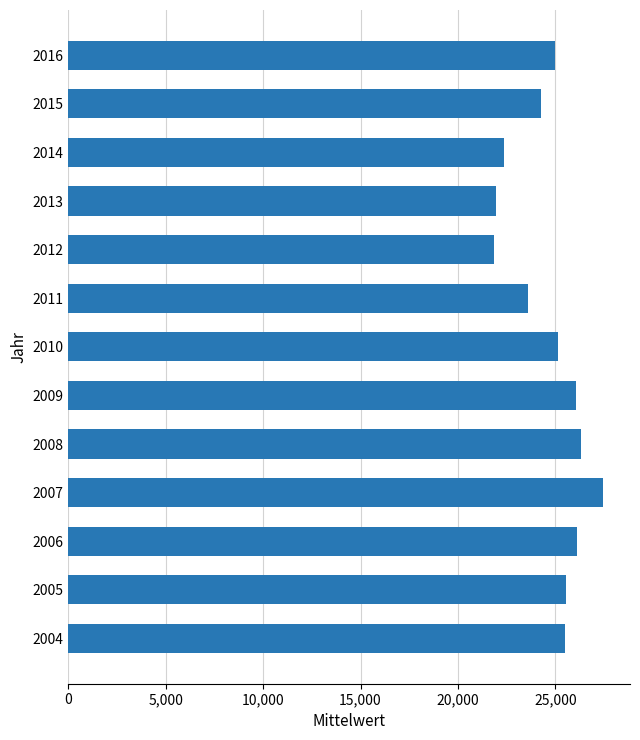

What is the average value?

24709.2